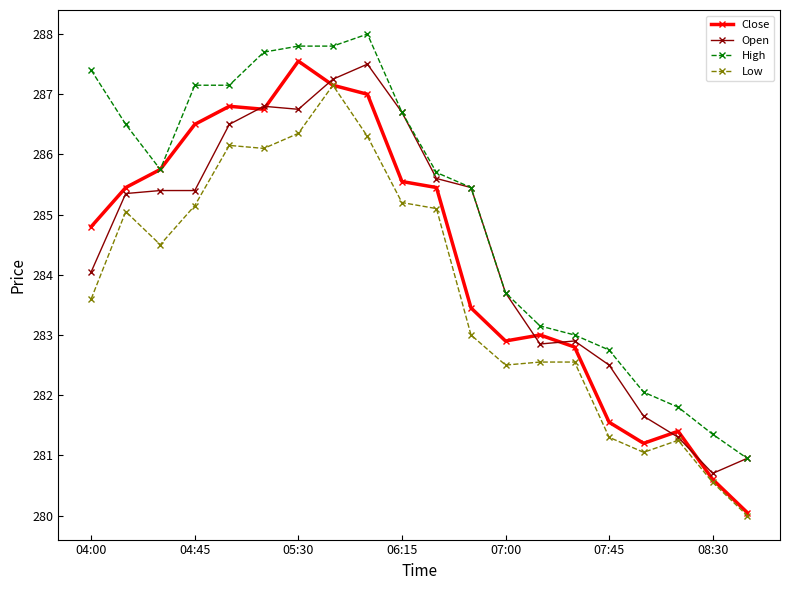

Which series has the largest total across all categories?

High